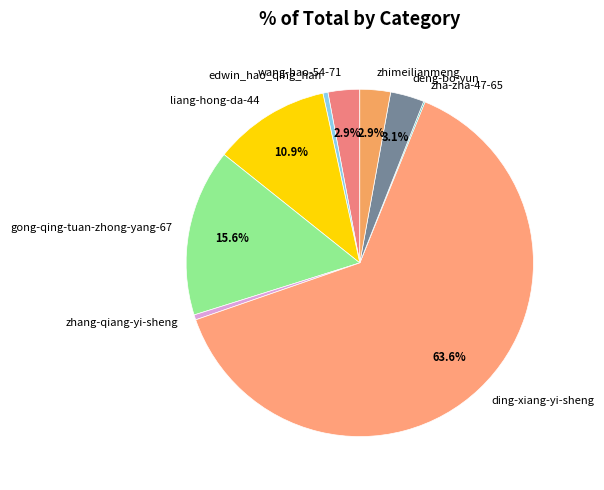

Which has a higher value, edwin_hao_qing_han or gong-qing-tuan-zhong-yang-67?

gong-qing-tuan-zhong-yang-67